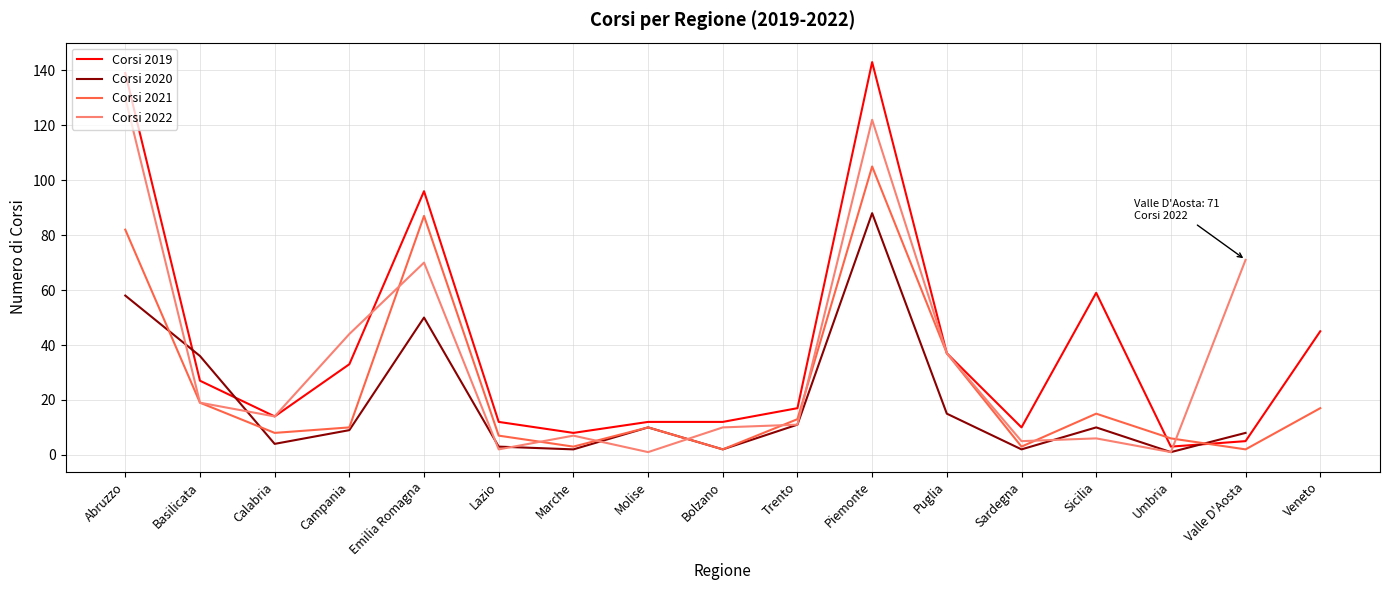

Which category has the lowest value in the Corsi 2021 series?

Bolzano